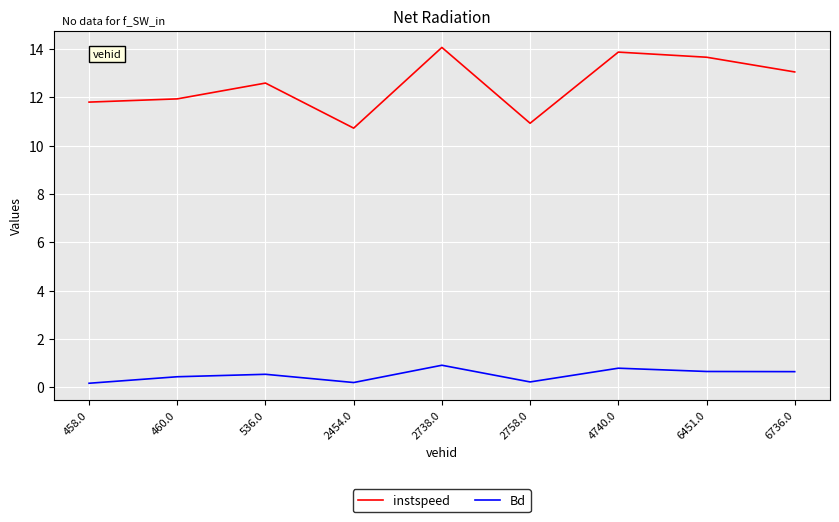

What is the average value of the Bd series?

0.5